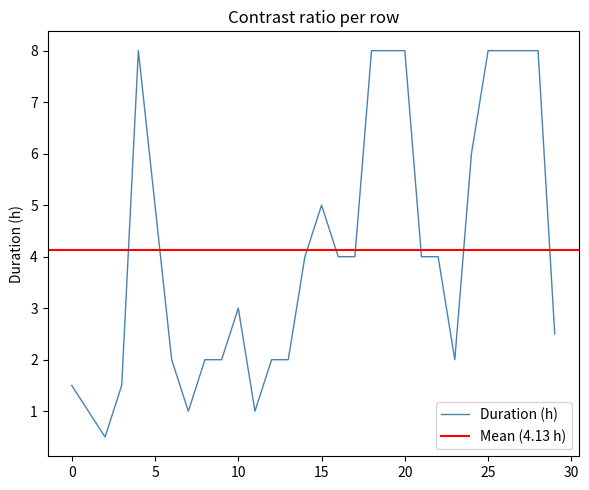

What is the maximum value for Duration (h)?

8.0